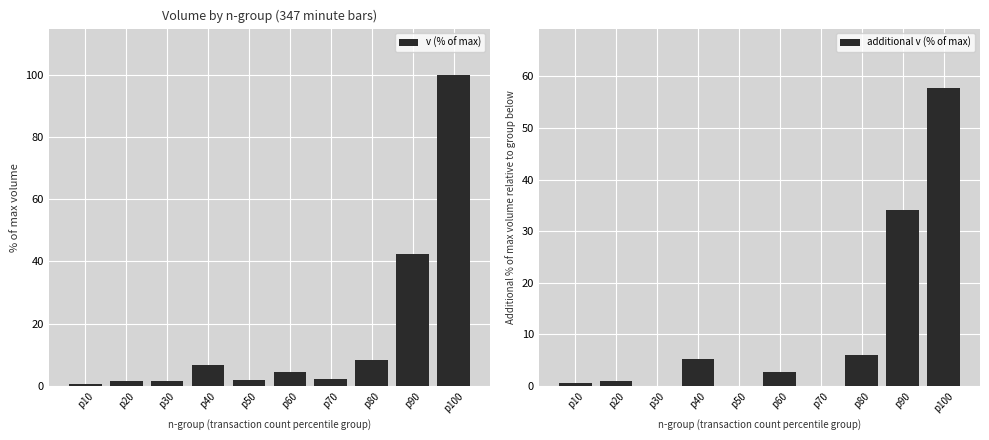

What are all the series names shown in the legend?

v (% of max), additional v (% of max)